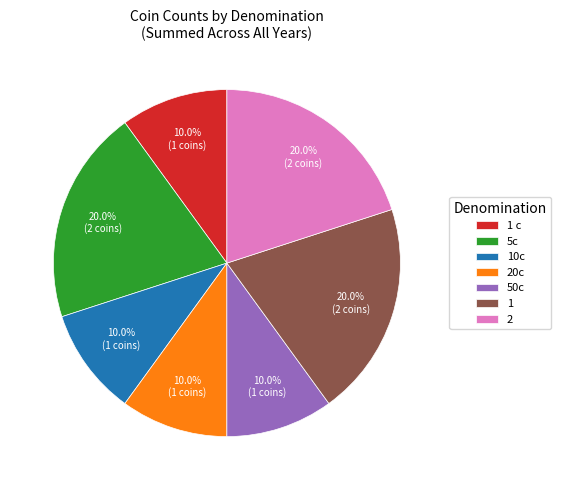

Is it true that 5c is 26% of the pie?

False